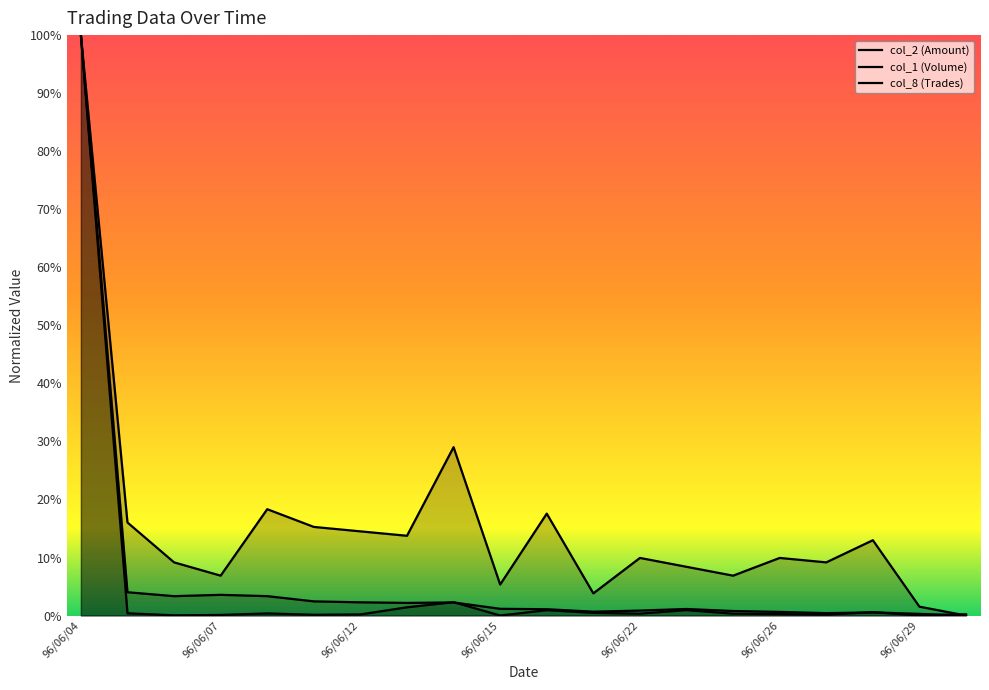

Which has a higher value, 18 or 14?

14